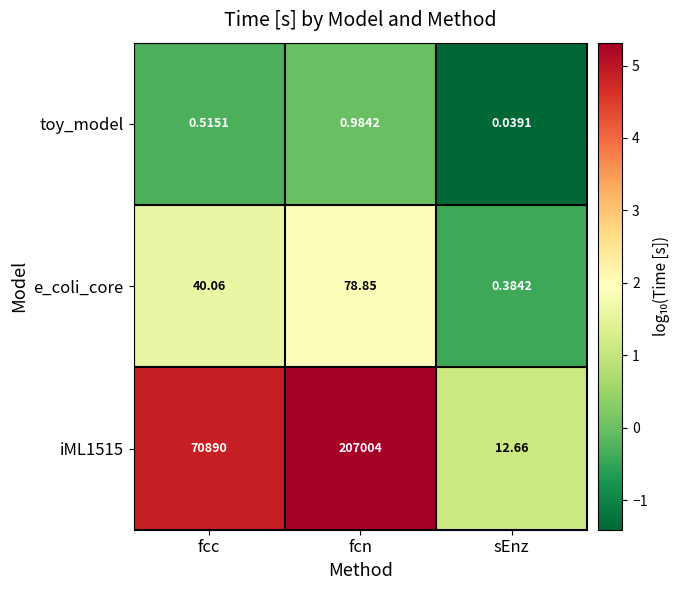

Rank the categories by iML1515 value from lowest to highest.

sEnz, fcc, fcn